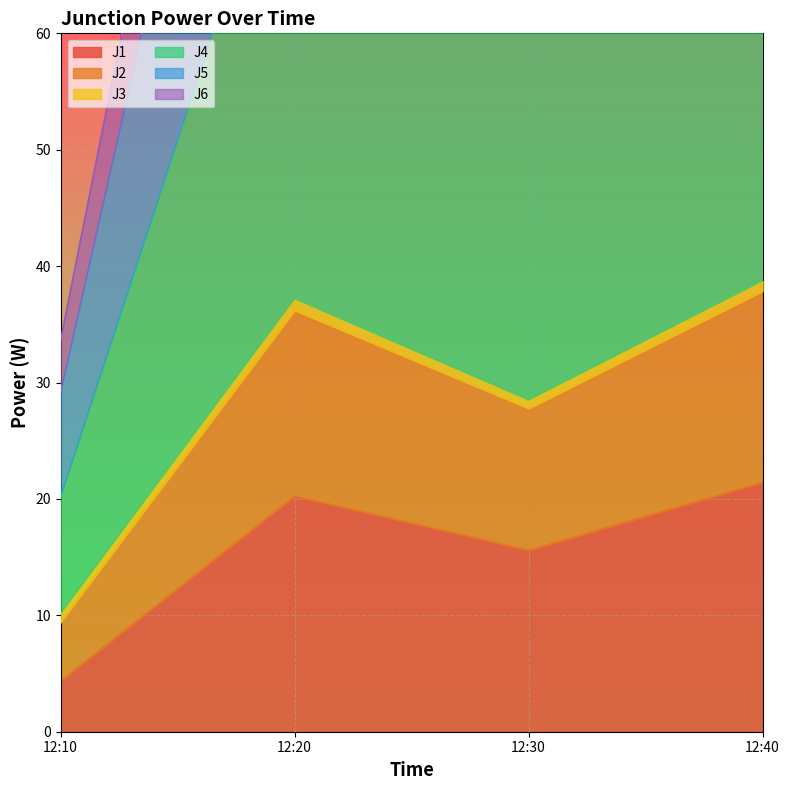

Reading right to left, what are all the values shown in this chart?

J1: 12:40=21.4	12:30=15.6	12:20=20.2	12:10=4.3
J2: 12:40=38.7	12:30=28.5	12:20=37.2	12:10=10.2
J4: 12:40=124.2	12:30=90.9	12:20=118.3	12:10=29.1
J5: 12:40=85.4	12:30=62.5	12:20=81.4	12:10=20.2
J6: 12:40=37.9	12:30=27.8	12:20=36.2	12:10=9.4